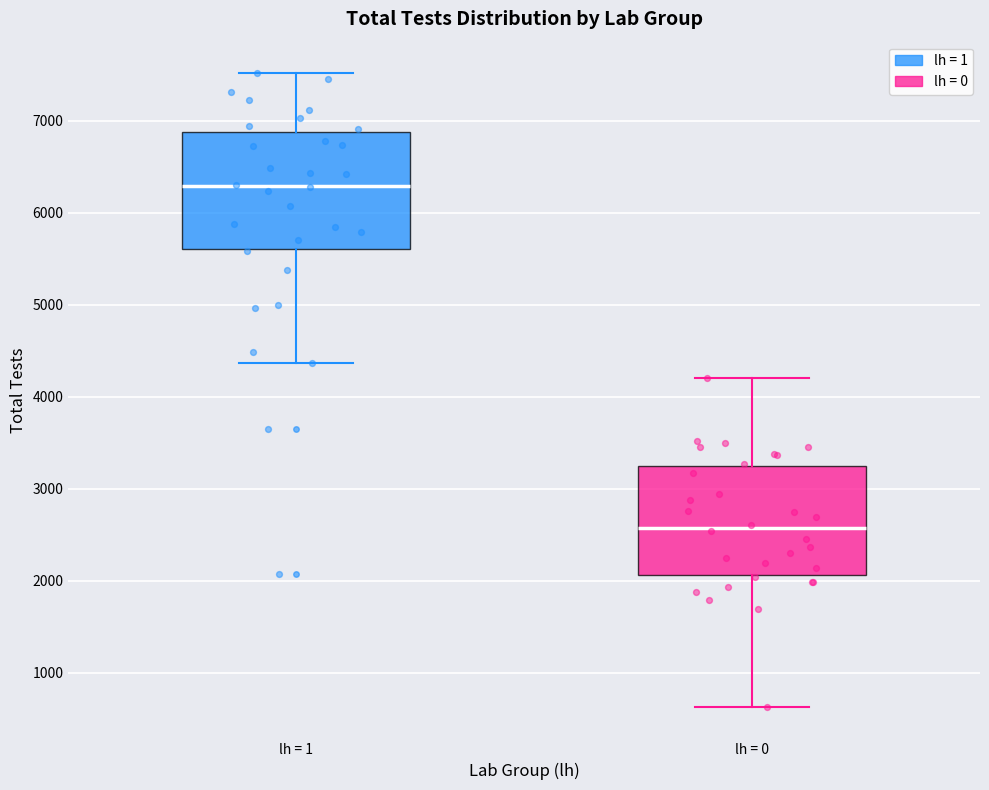

Reading left to right, transcribe this box plot: for each box, give where its median line is, the range the box spans, and where its two whiskers end, as read against the y-axis. The values are not printed on the chart, so give them approximately, as read against the axis.

lh = 1: median 6300, box 5600 to 6900, whiskers 4400 to 7500
lh = 0: median 2600, box 2100 to 3200, whiskers 600 to 4200